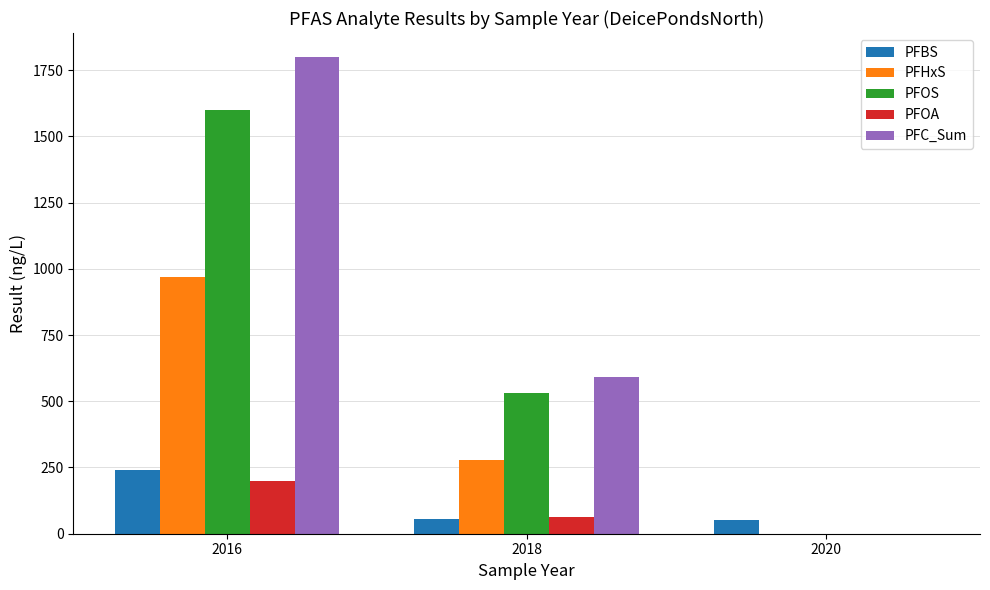

Is it true that PFHxS equals 167 at 2018?

False